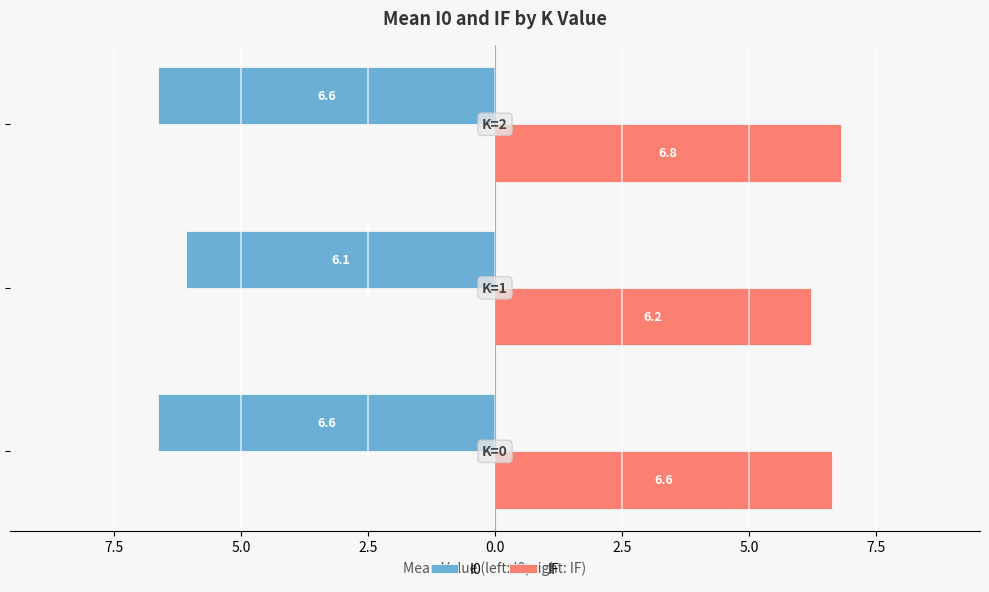

Which series has the largest total across all categories?

IF